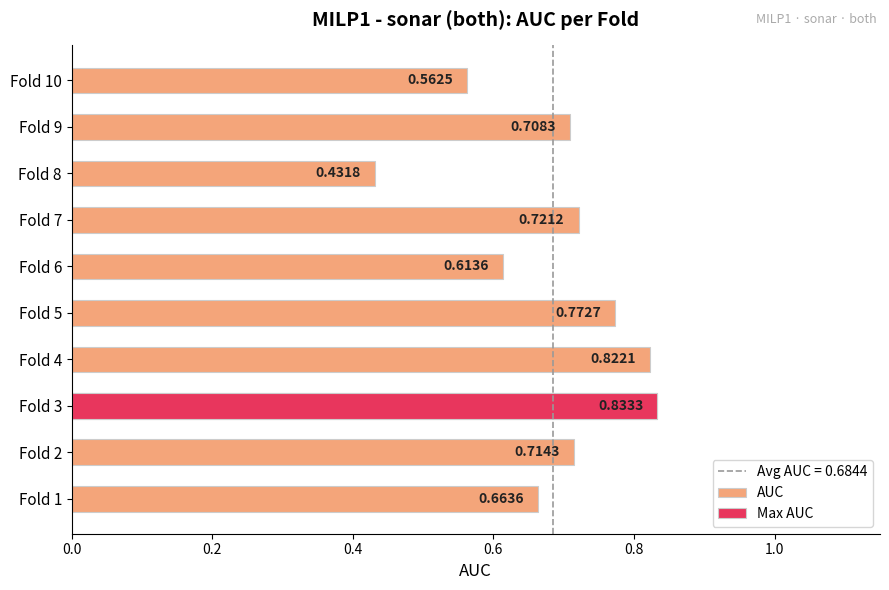

How many categories are shown in the chart?

10